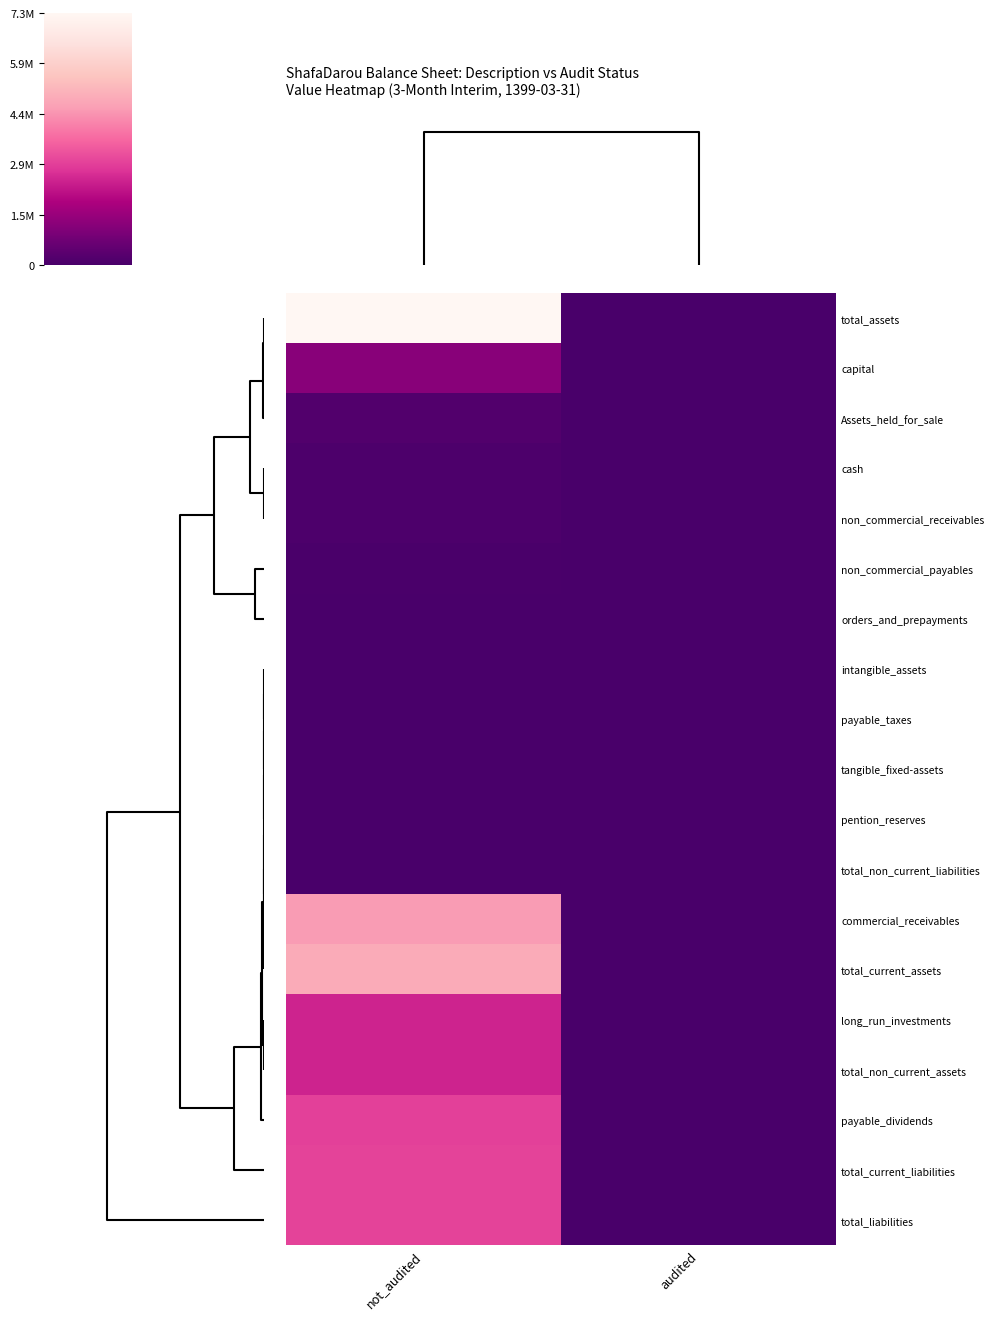

At how many categories does at least one series exceed 500416?

1